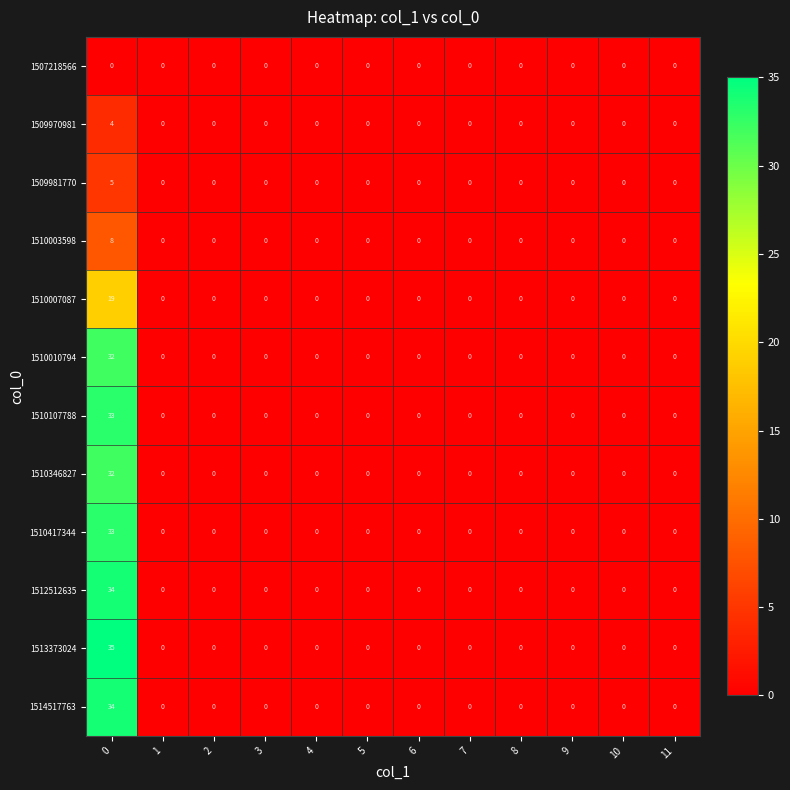

Which series has the largest total across all categories?

1513373024